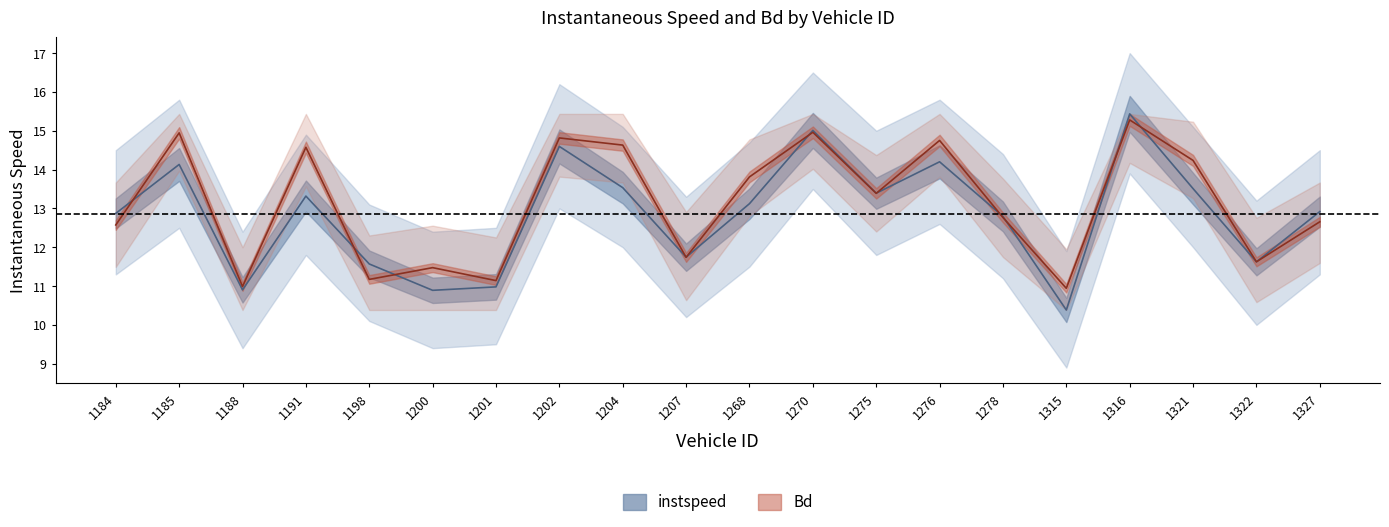

What is the sum of all Bd values?

262.5